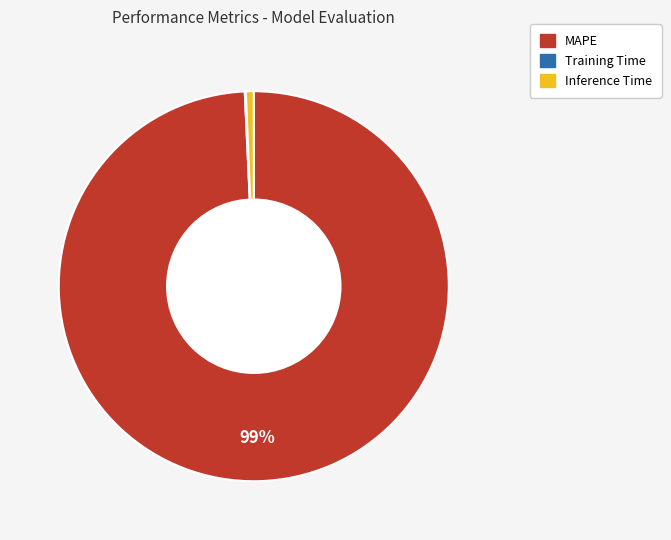

To the nearest percent, what is the difference between the largest and smallest slice percentages?

99%